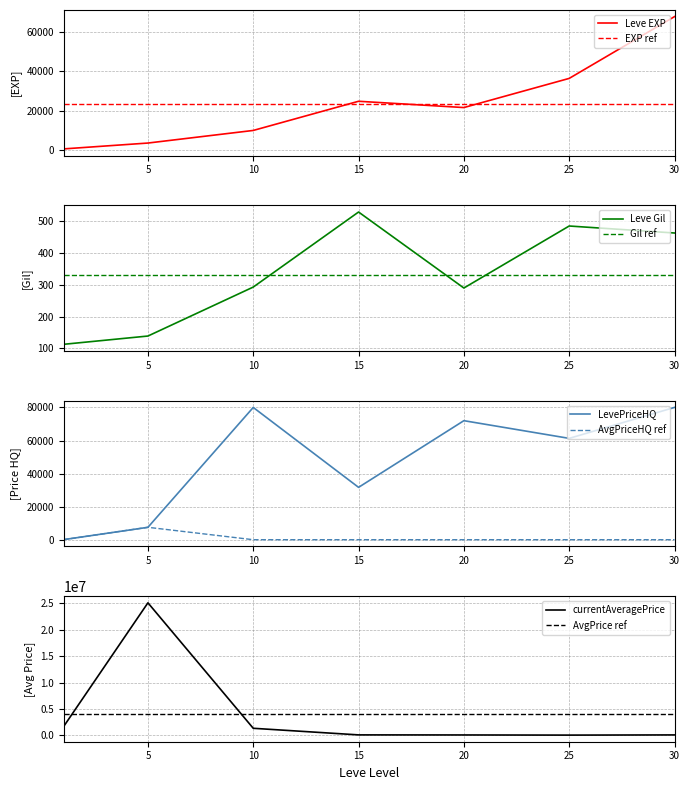

What is the total value across all series at 1?

1684365.5